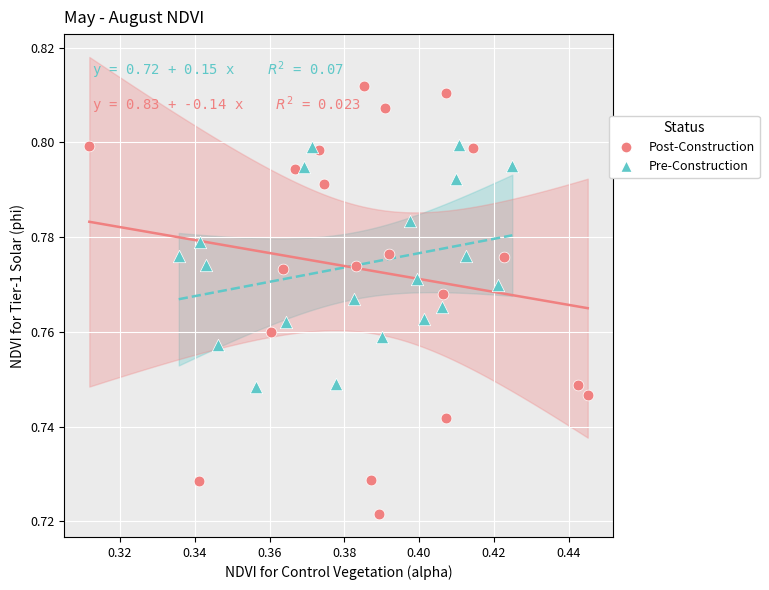

What are all the series names shown in the legend?

Post-Construction, Pre-Construction